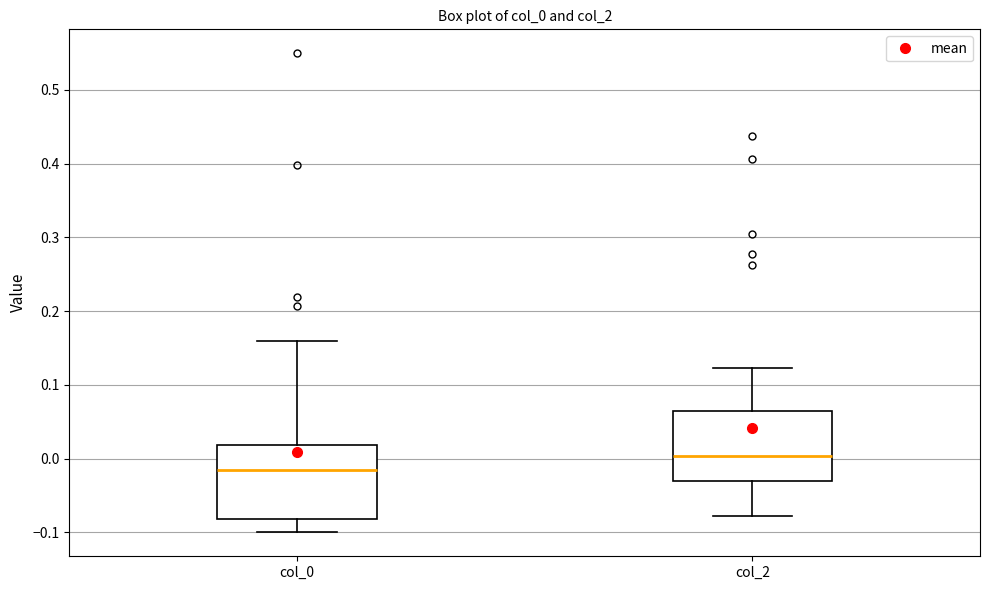

Where does the upper whisker of the box for col_0 end on the y-axis? The values are not printed on the chart, so give them approximately, as read against the axis.

0.16